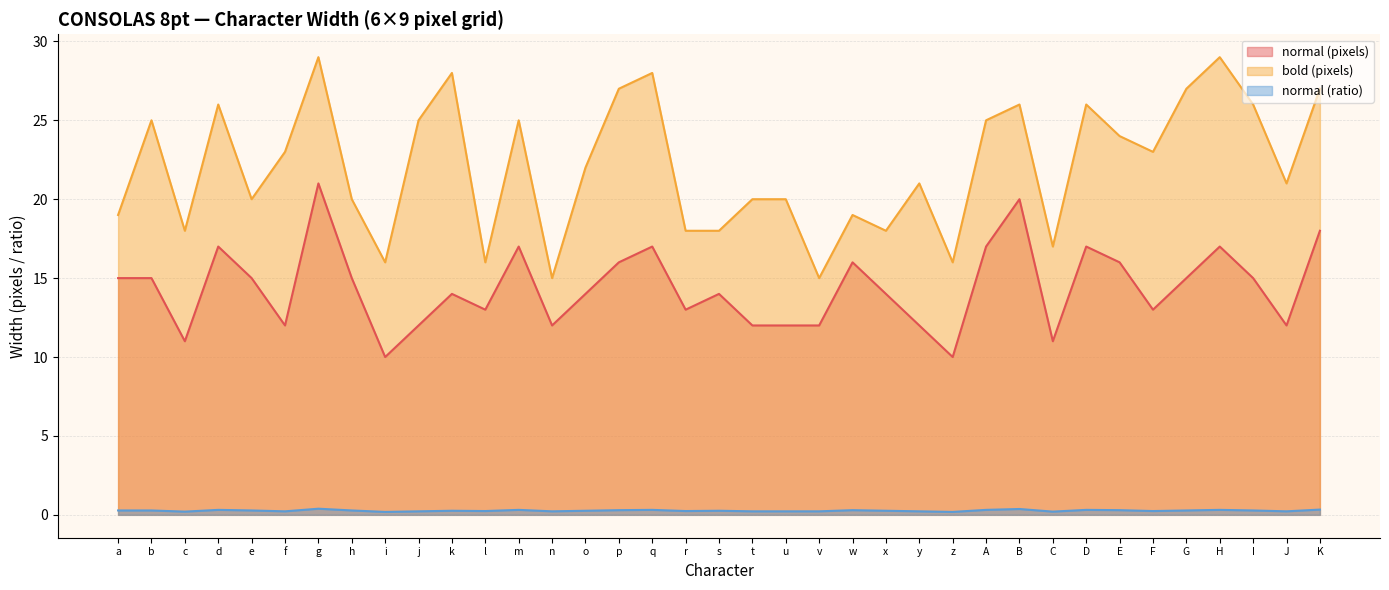

The value of bold (pixels) at m is 25.0. True or false?

True